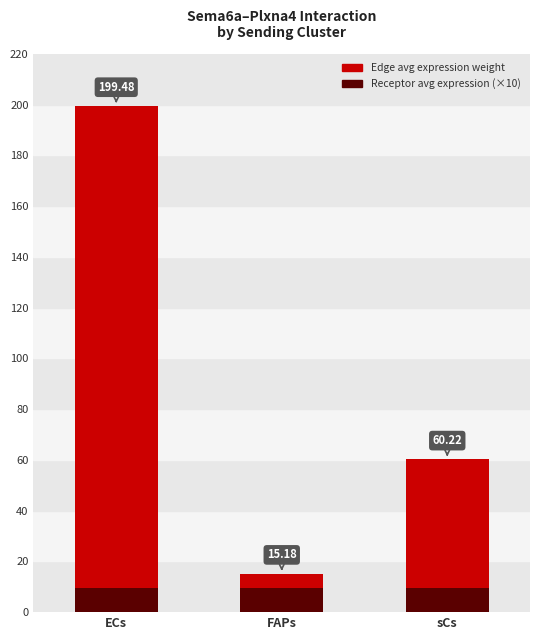

Are the bars grouped side by side (vs. stacked)?

No